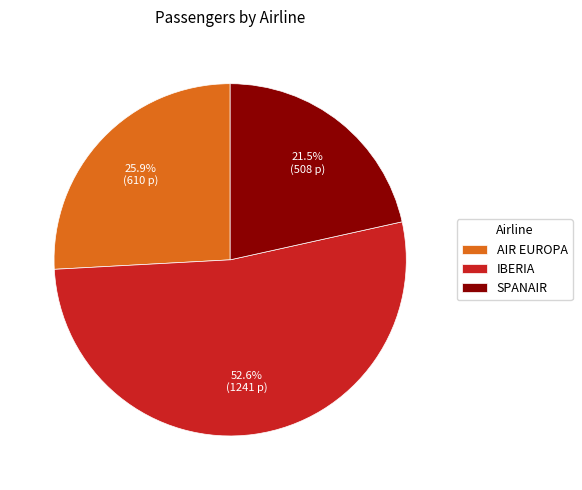

What is the largest slice in the pie chart?

IBERIA